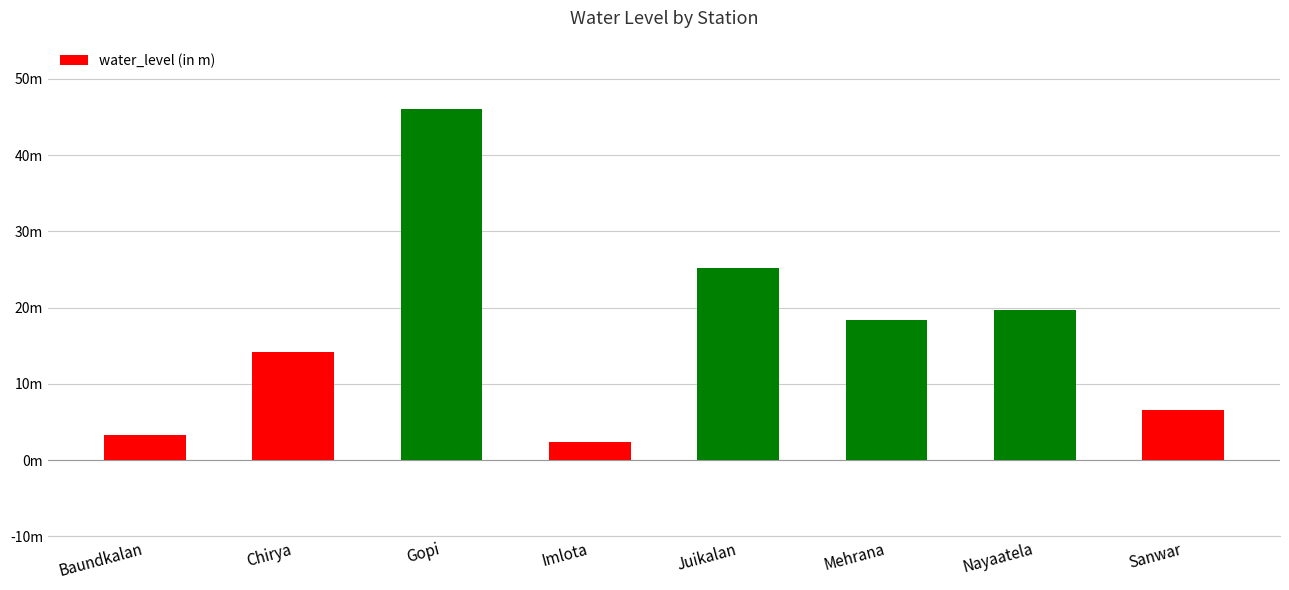

What is the label of the 5th bar from the left?

Juikalan